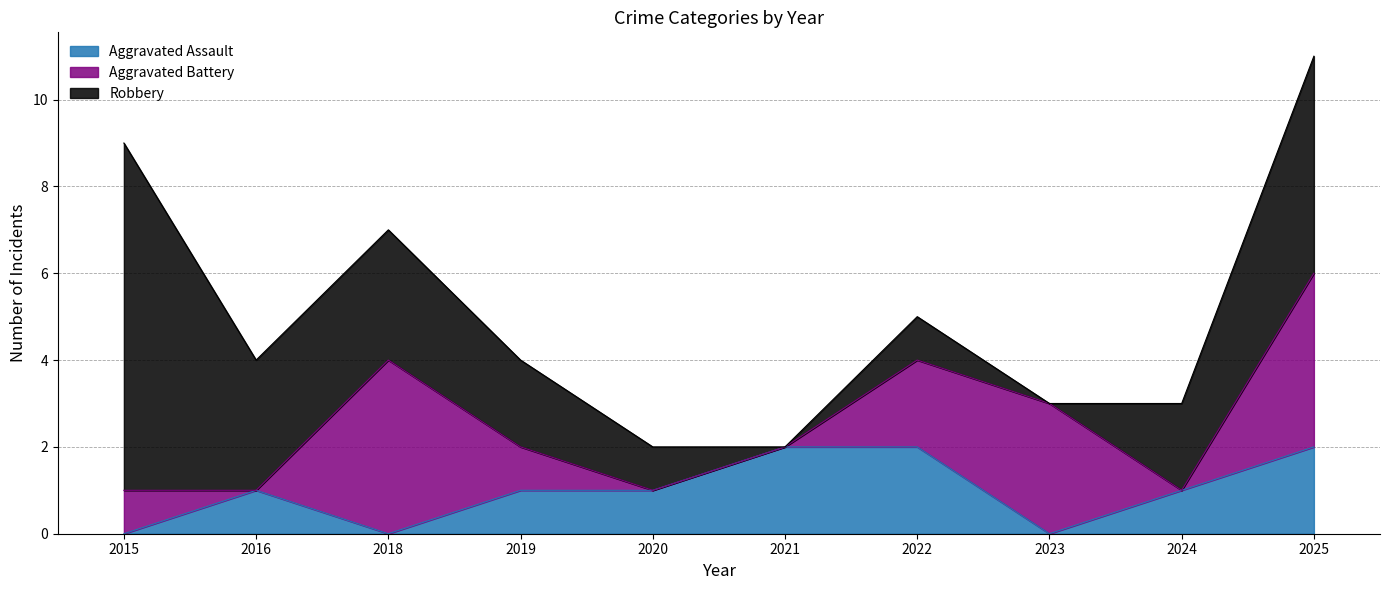

True or false: Aggravated Battery has more than 0 points higher than both neighbors.

True